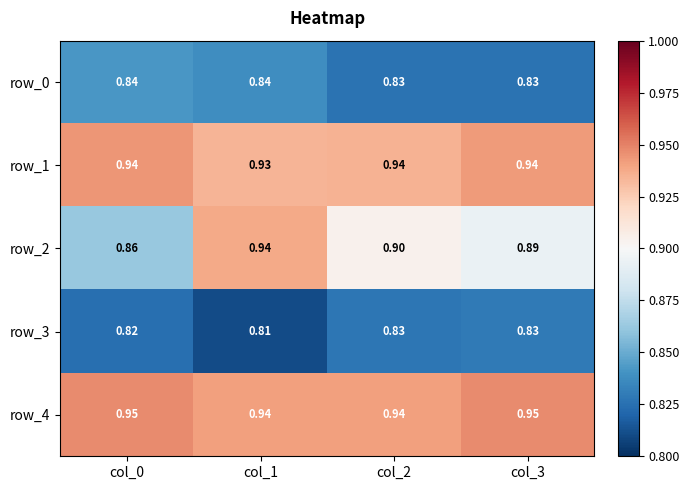

Is the value of row_0 at col_0 greater than the value of row_2 at col_1?

No